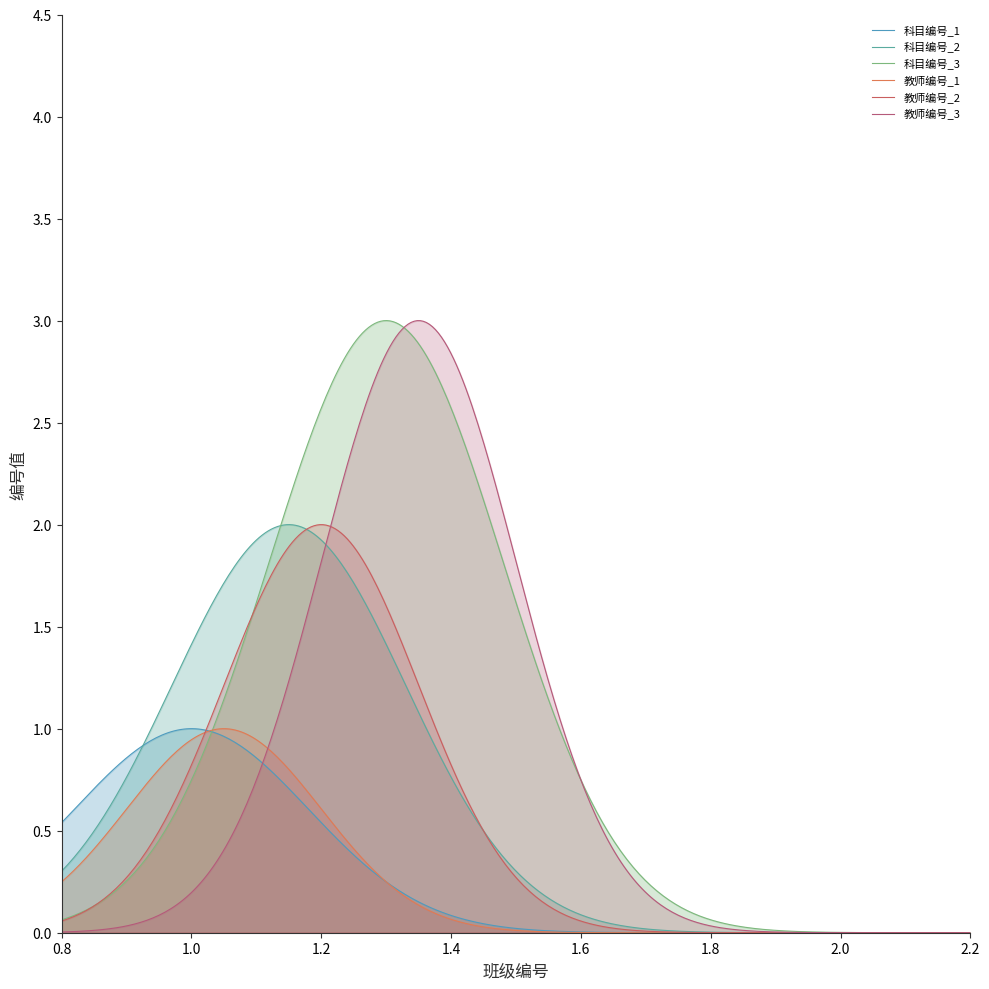

How many lines are shown in the chart?

6